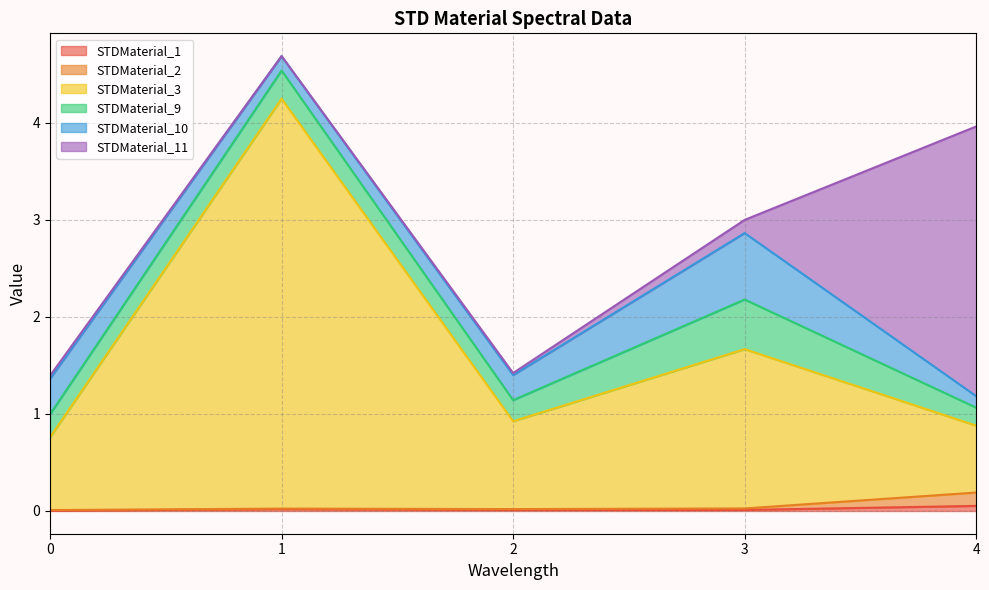

Read the STDMaterial_3 value at 1.

4.2